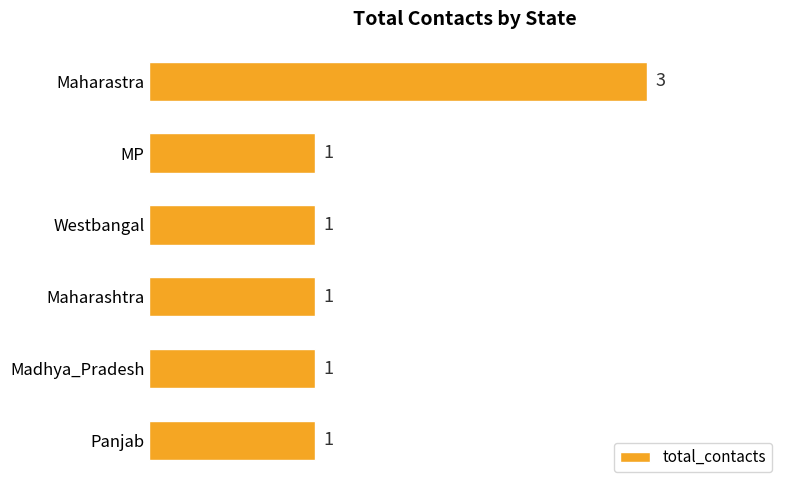

How many data points does each series have?

6